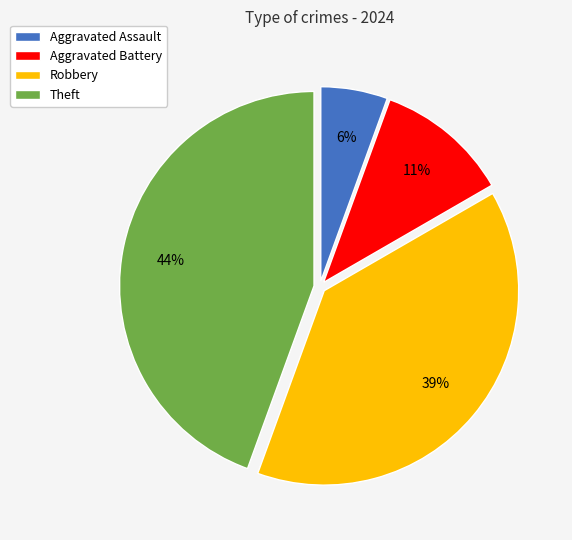

Rank the categories by value from lowest to highest.

Aggravated Assault, Aggravated Battery, Robbery, Theft